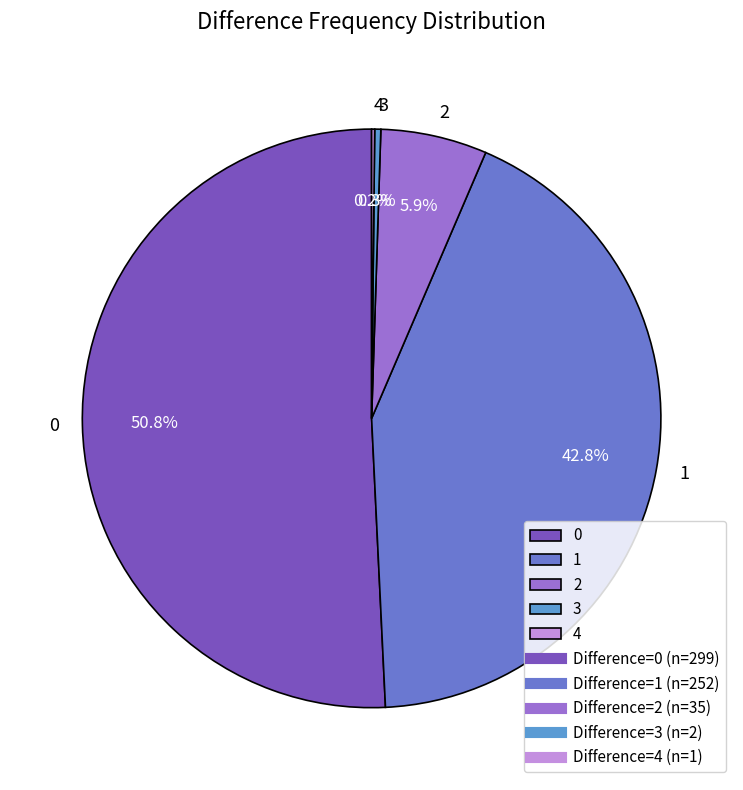

Does 1 represent more than half of the total?

No